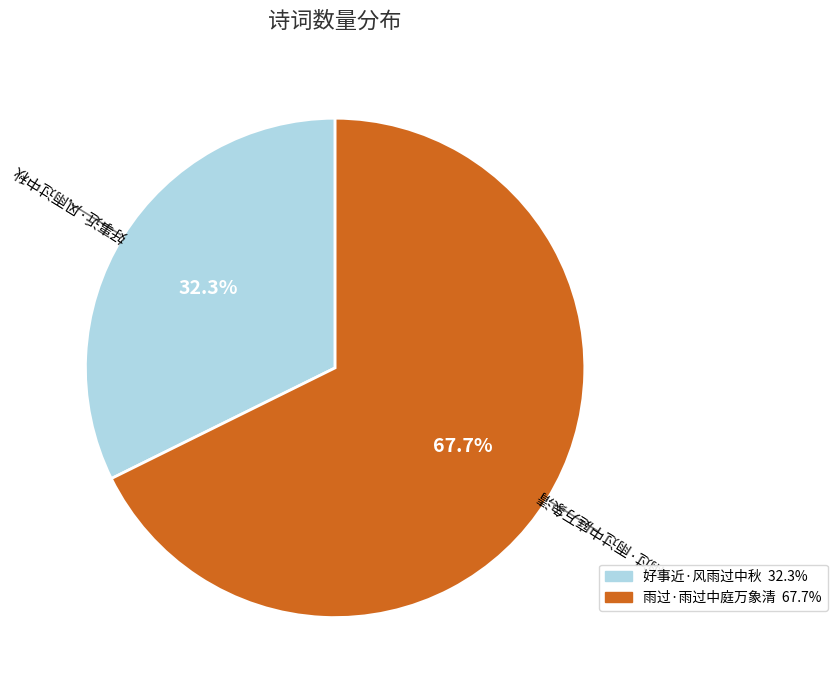

Which has a higher value, 好事近·风雨过中秋 or 雨过·雨过中庭万象清?

雨过·雨过中庭万象清